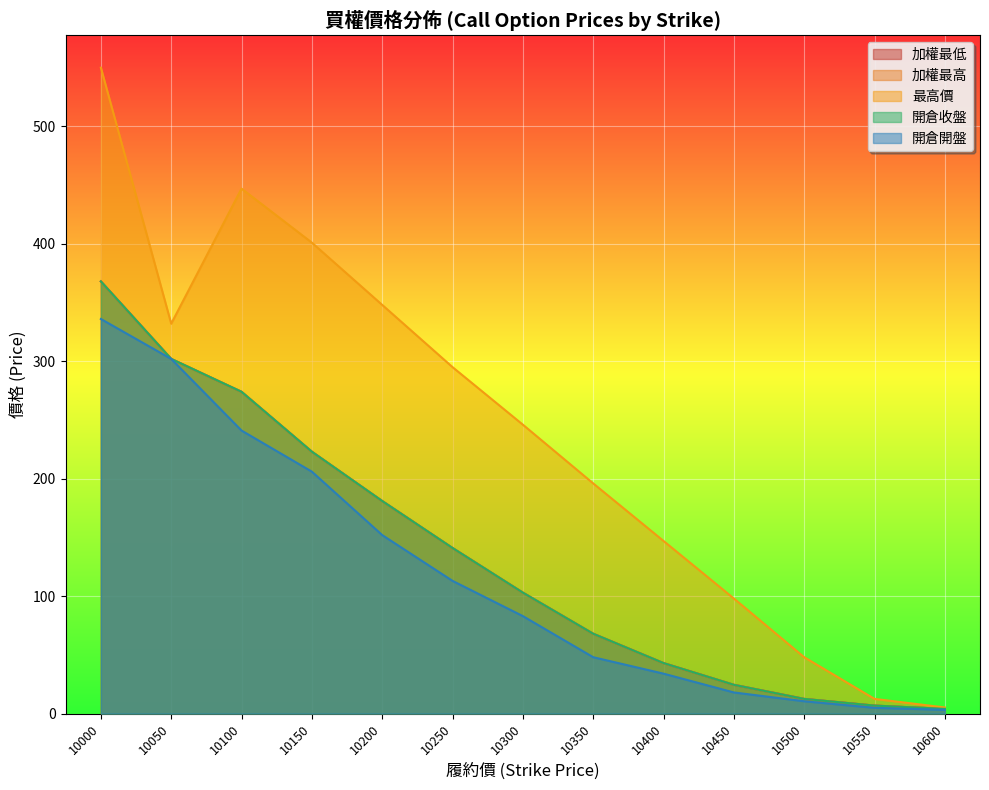

What is the highest value of the 開倉開盤 series?

336.0